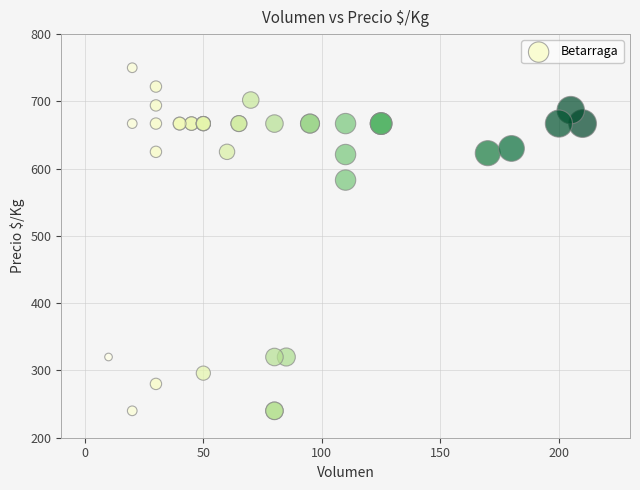

What Y value in the scatter plot is closest to 495?

583